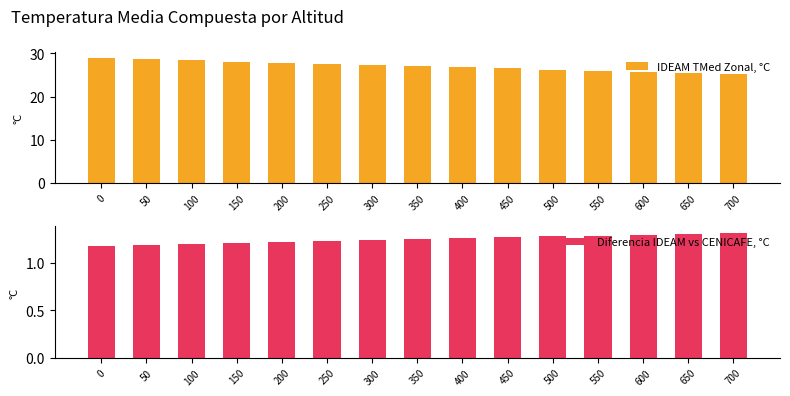

What is the highest value of the Diferencia IDEAM vs CENICAFE, °C series?

1.3